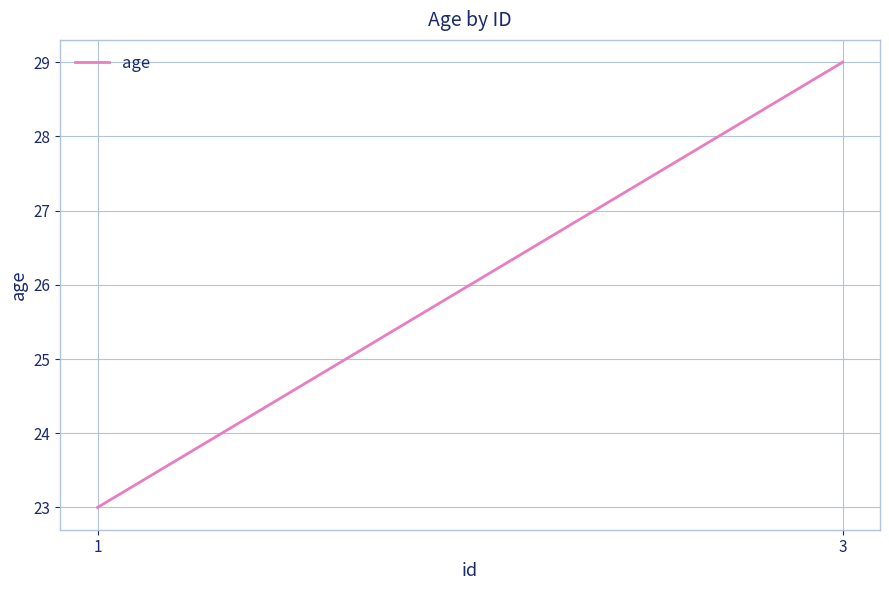

Which label corresponds to the smallest value in the chart?

1